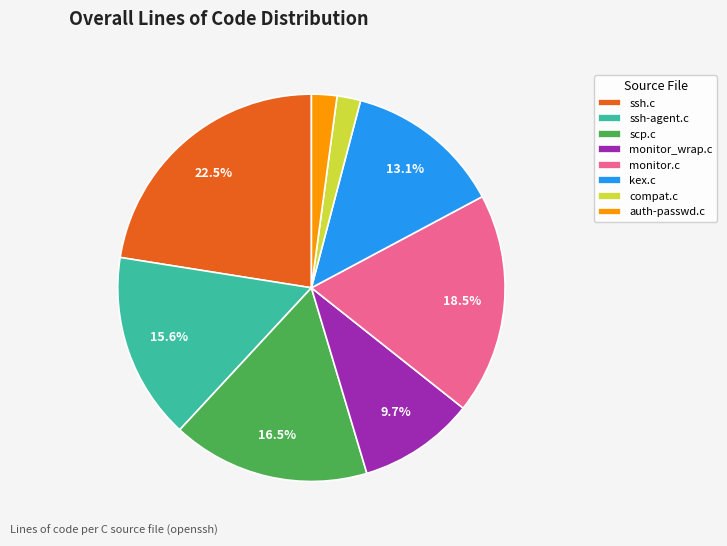

Is there any slice that represents more than half of the pie?

No